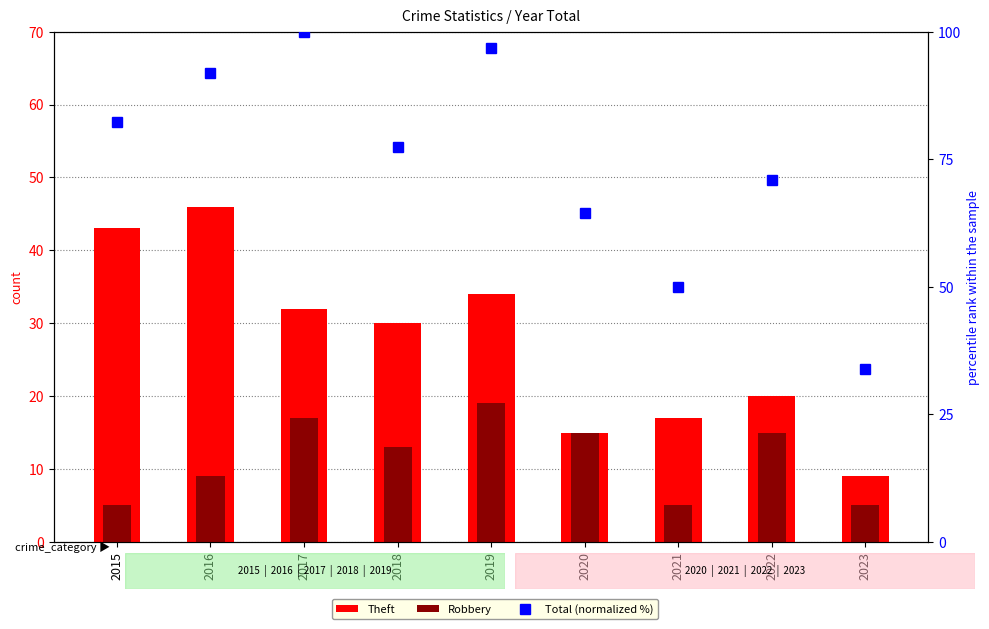

Reading right to left, transcribe all the data shown in this chart.

Theft: 9.0	20.0	17.0	15.0	34.0	30.0	32.0	46.0	43.0
Robbery: 5.0	15.0	5.0	15.0	19.0	13.0	17.0	9.0	5.0
Total (normalized %): 33.9	71.0	50.0	64.5	96.8	77.4	100.0	91.9	82.3